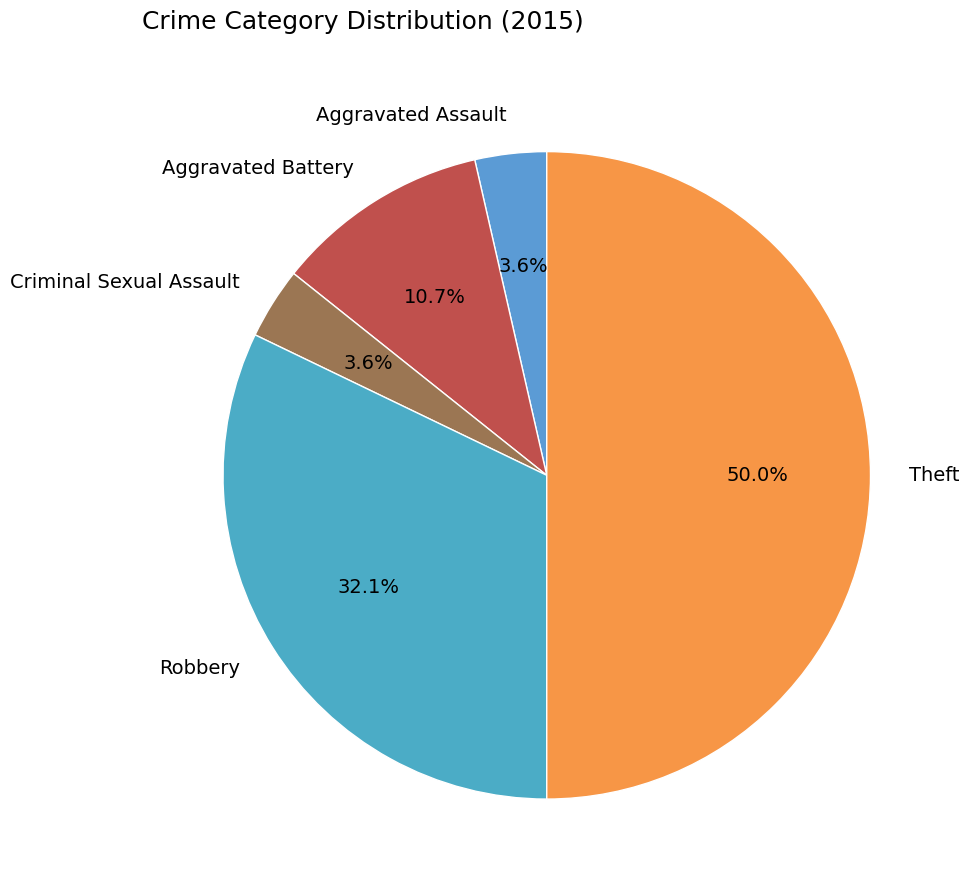

To the nearest percent, what is the difference between the Aggravated Battery and Aggravated Assault slice percentages?

7%